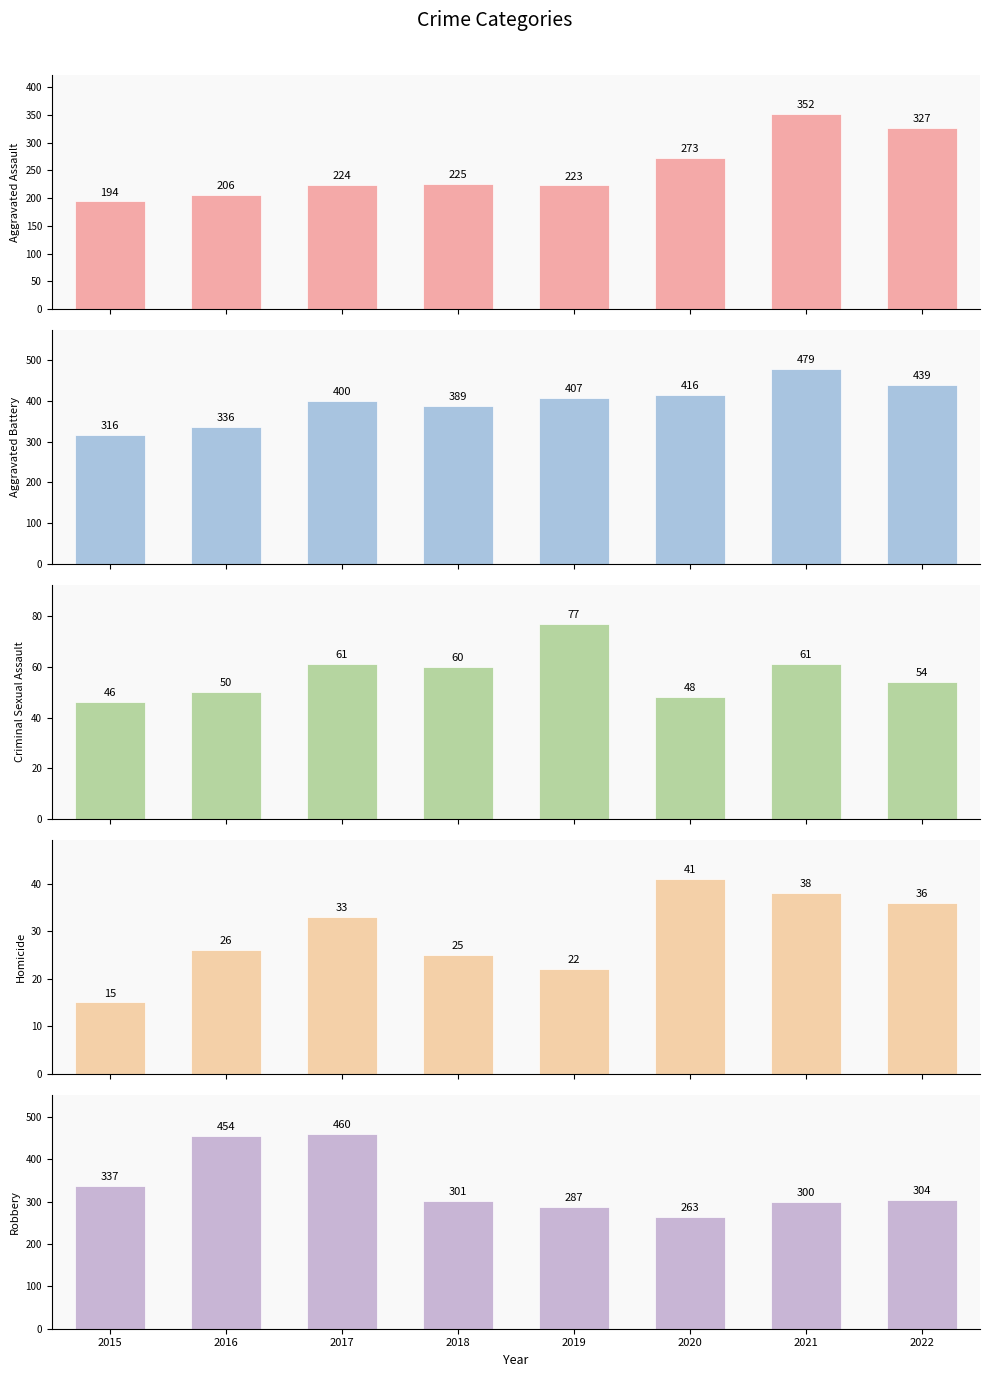

Is the value of Robbery at 2019 greater than the value of Aggravated Assault at 2018?

Yes